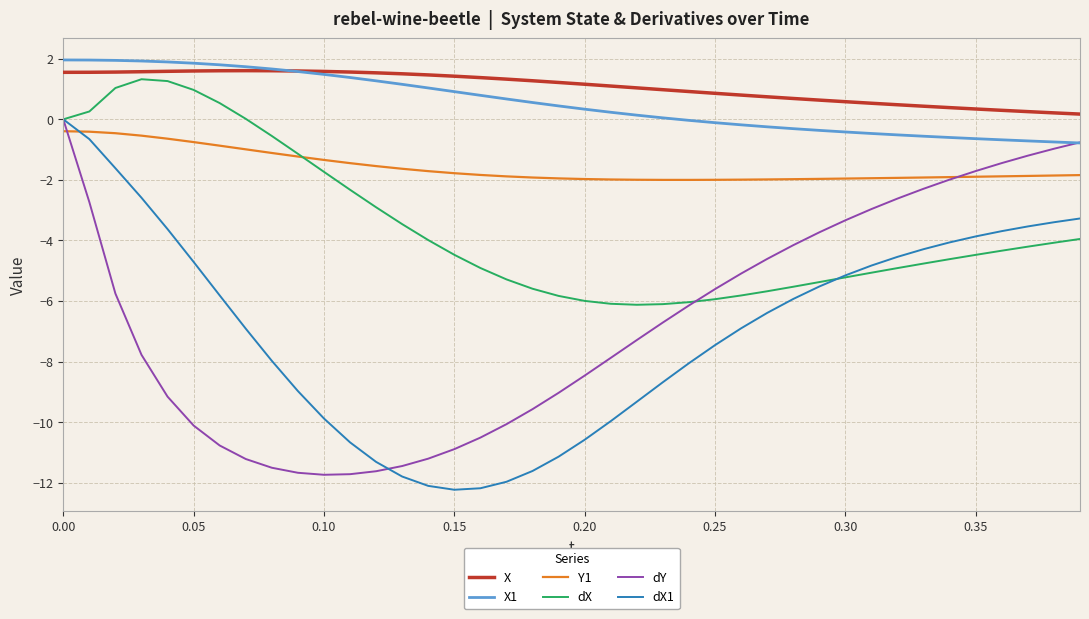

After their last crossing, which series has the higher values: dX or dY?

dY